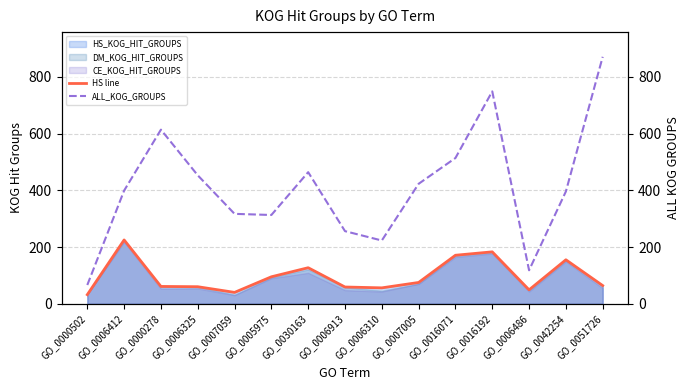

What is the average value of the ALL_KOG_GROUPS series?

412